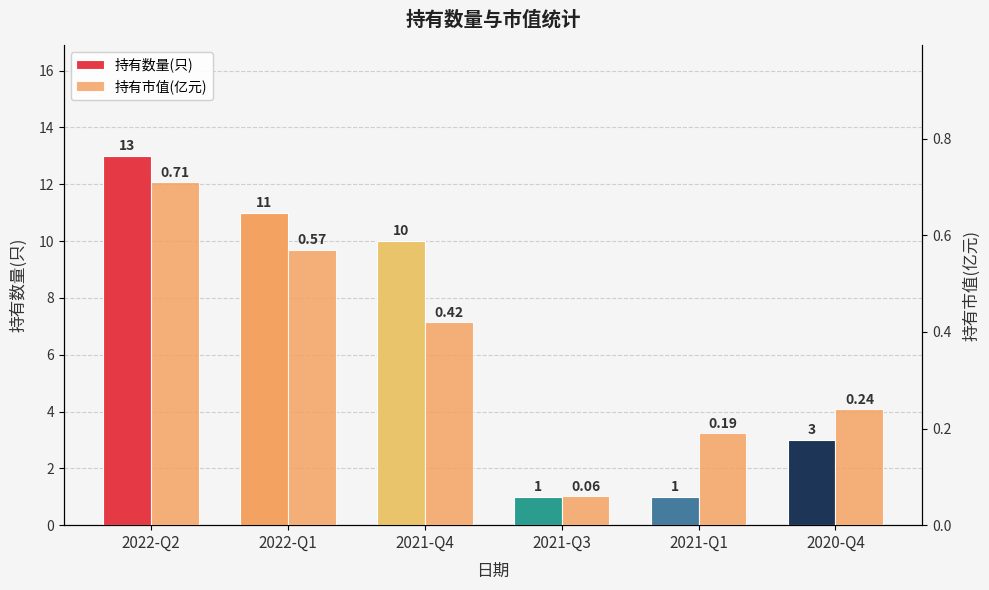

List the series in order of their peak value, highest first.

持有数量(只), 持有市值(亿元)